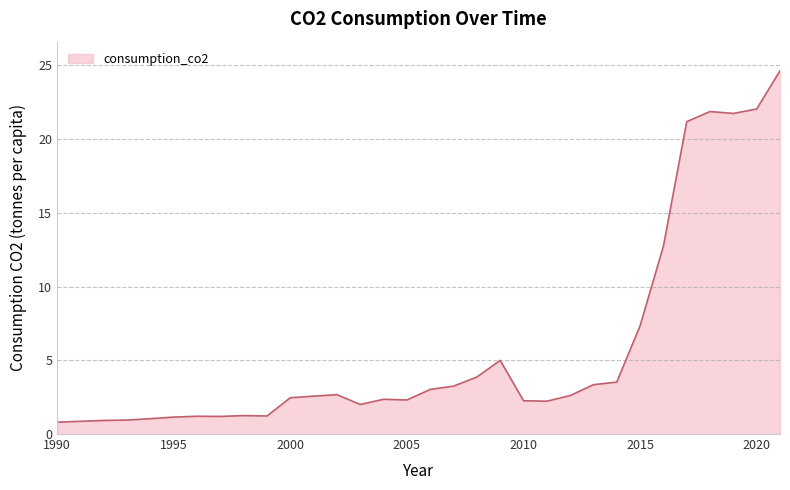

What is the minimum value shown in the chart?

0.8